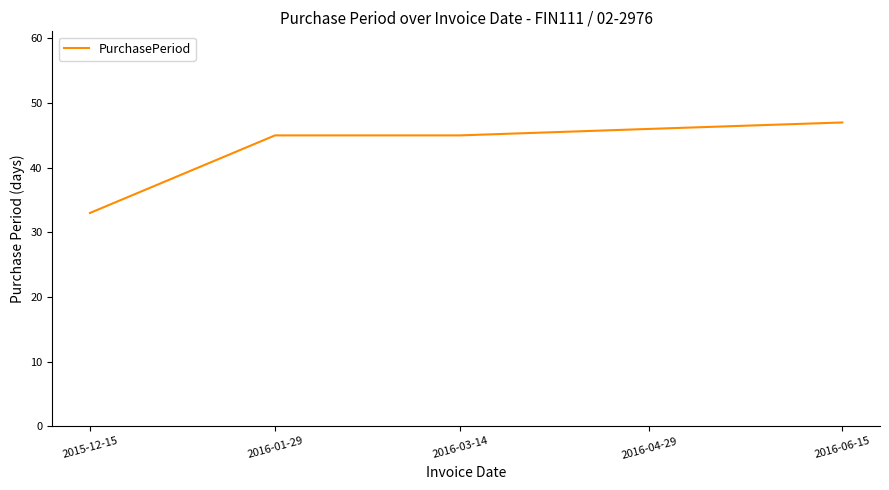

Is it true that the value at 2016-04-29 is 46?

True